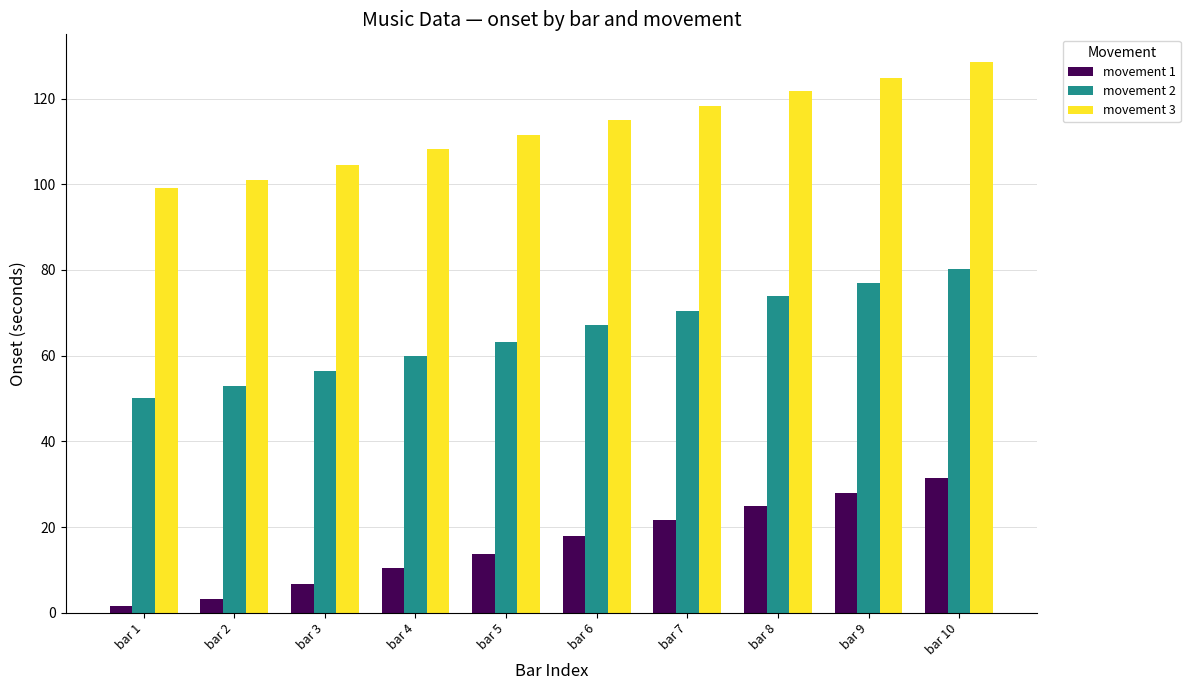

The value of movement 1 at bar 9 is 27.9. True or false?

True